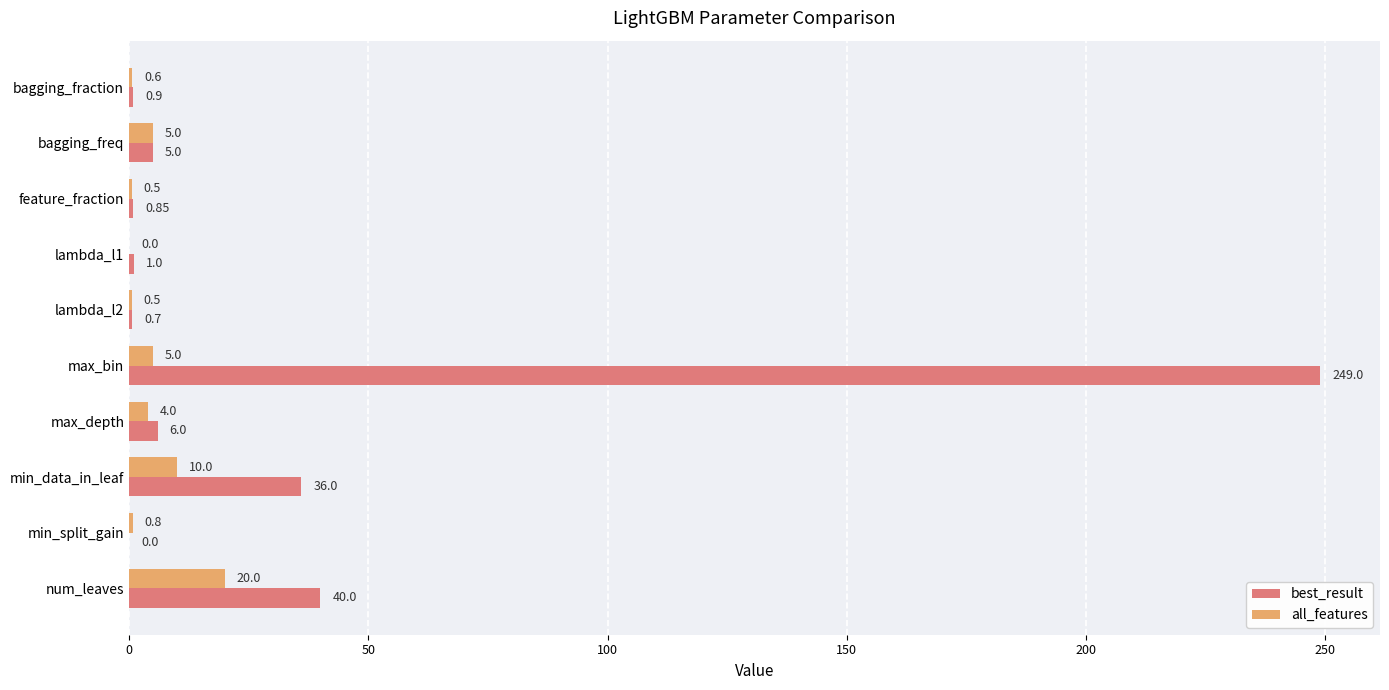

Is the value of best_result at bagging_fraction greater than the value of all_features at feature_fraction?

Yes